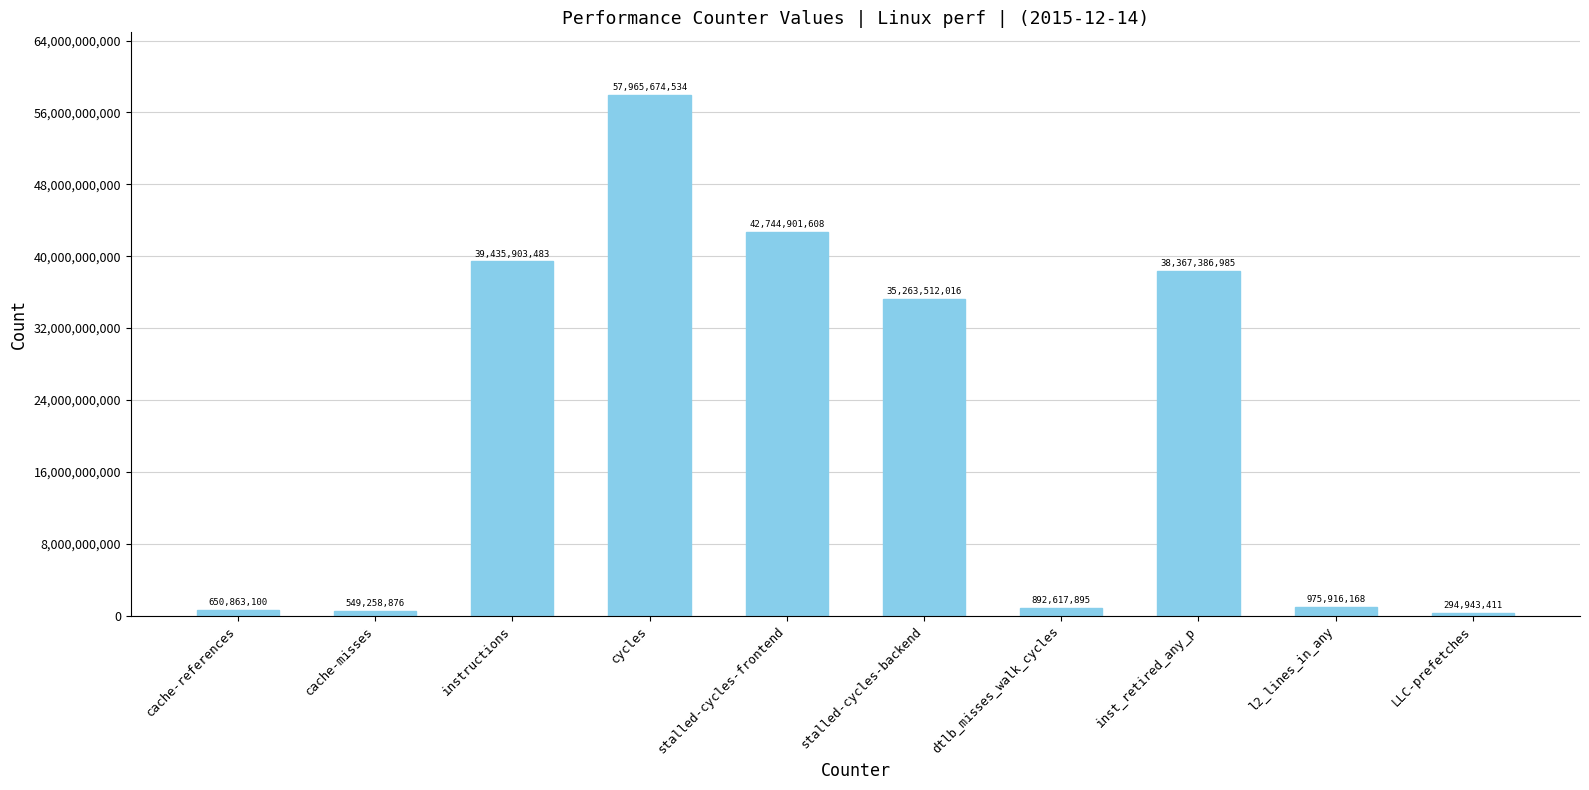

What is the value of the 10th bar from the left?

294943411